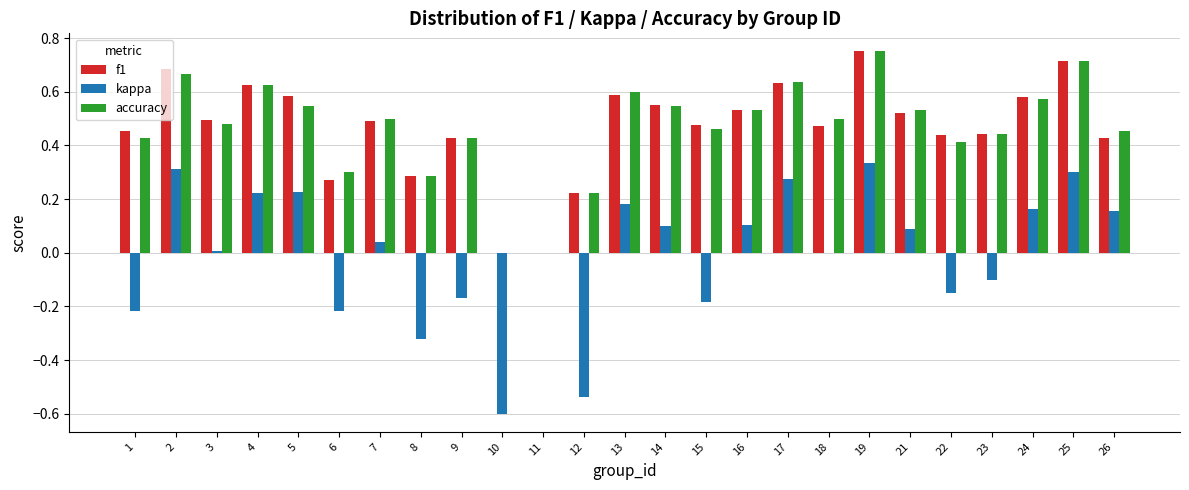

Count the number of categories in the chart.

25